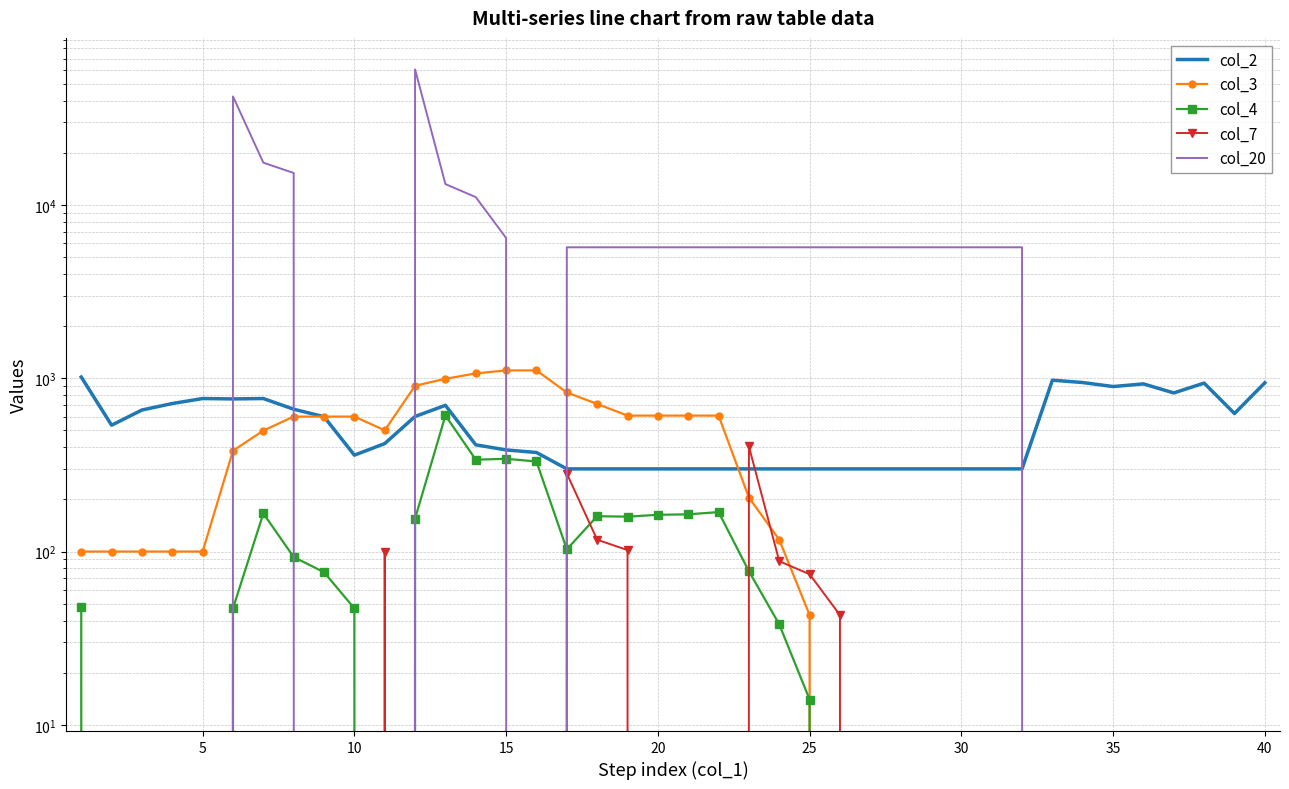

Which category has the lowest value across all series?

25